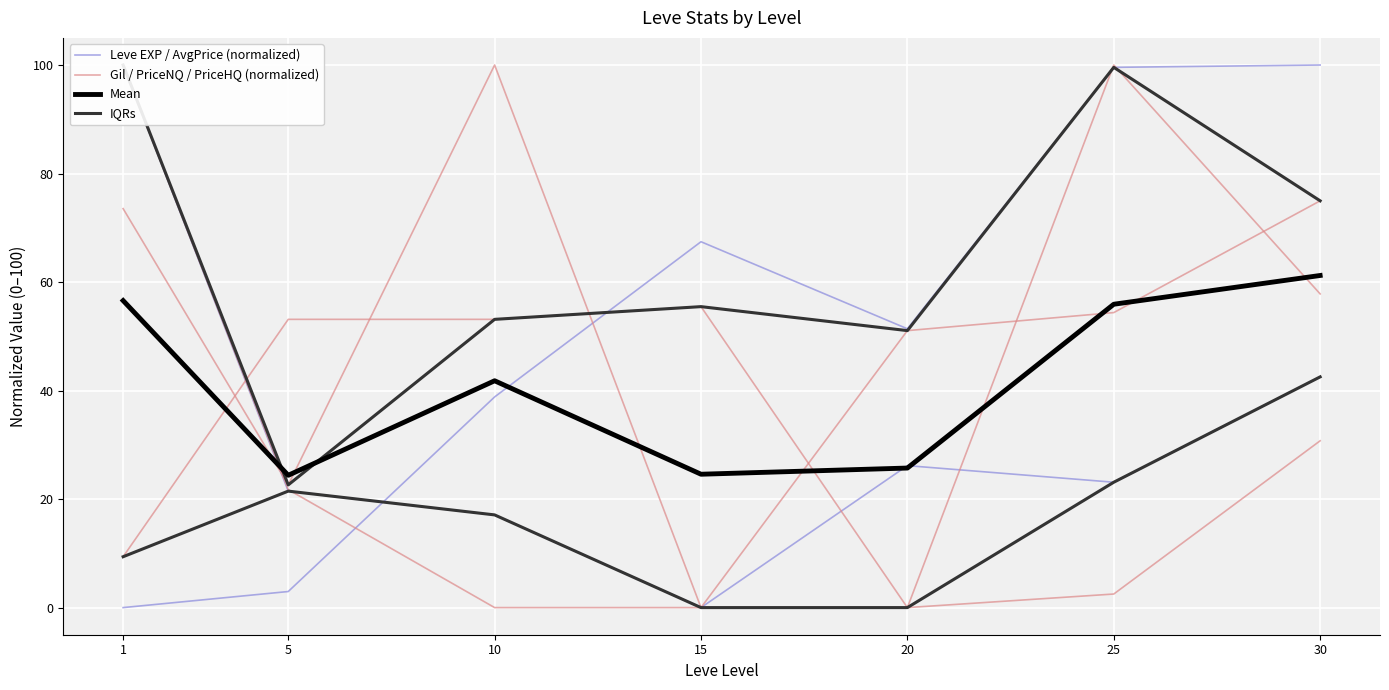

True or false: IQRs has more than 2 points higher than both neighbors.

False